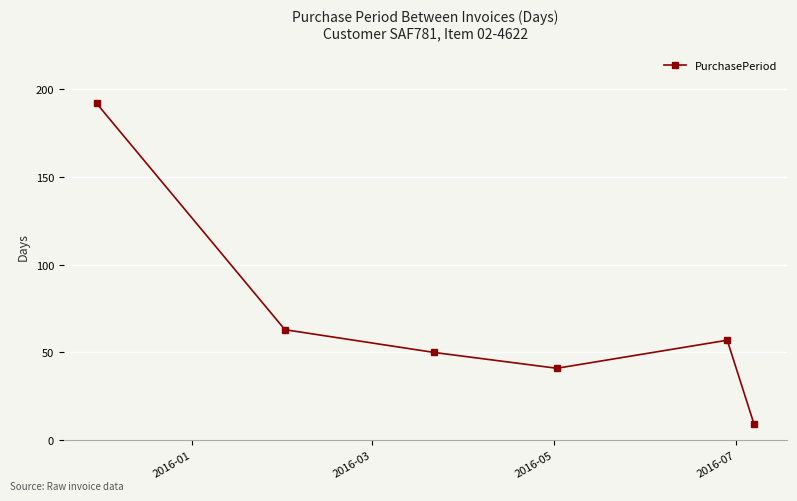

How many interior local valleys (lower than both neighbors) does the data have?

1